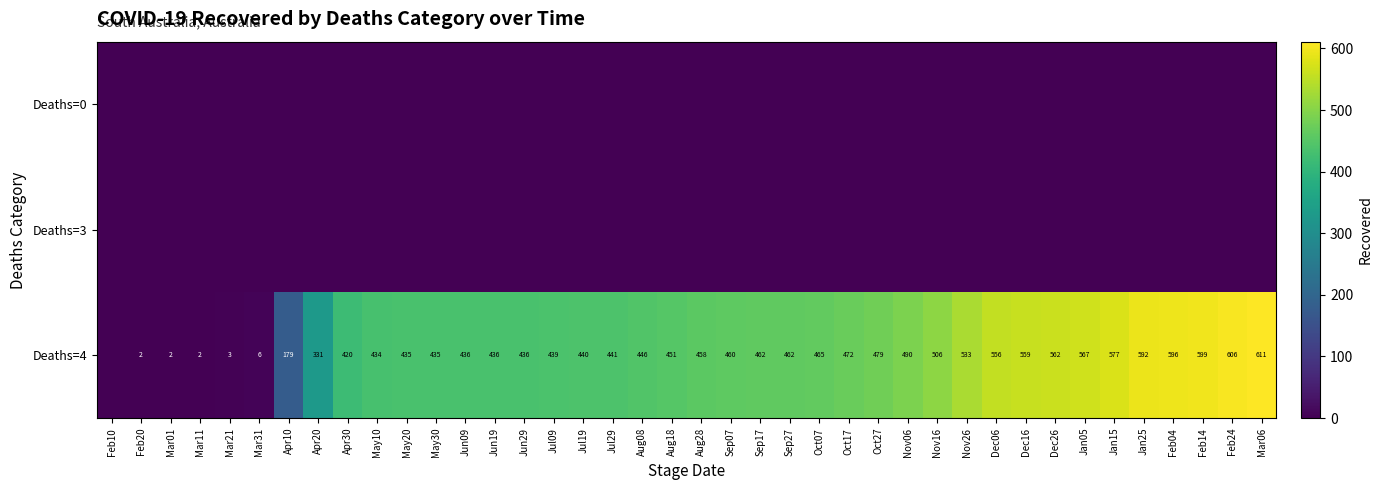

True or false: Deaths=4 has a value of 179 at Apr10.

True